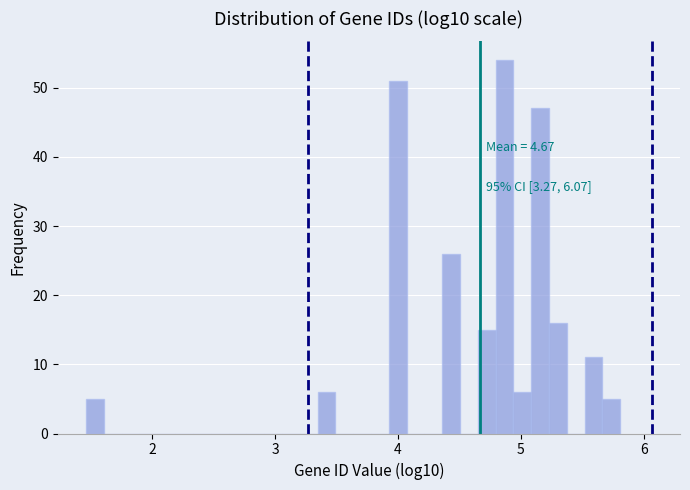

Around what value on the x-axis is the tallest bar? Give the approximate position of its centre, as read against the axis.

4.9